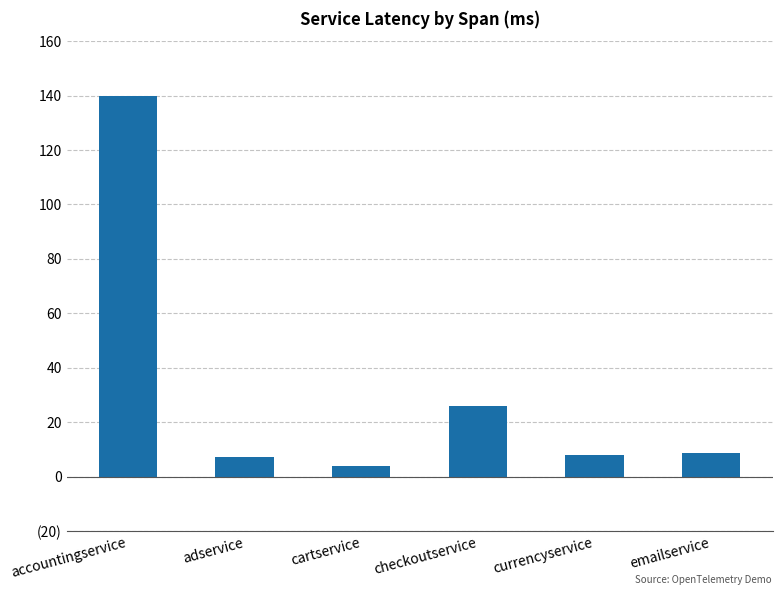

The chart shows a value of 26.0 at checkoutservice. True or false?

True